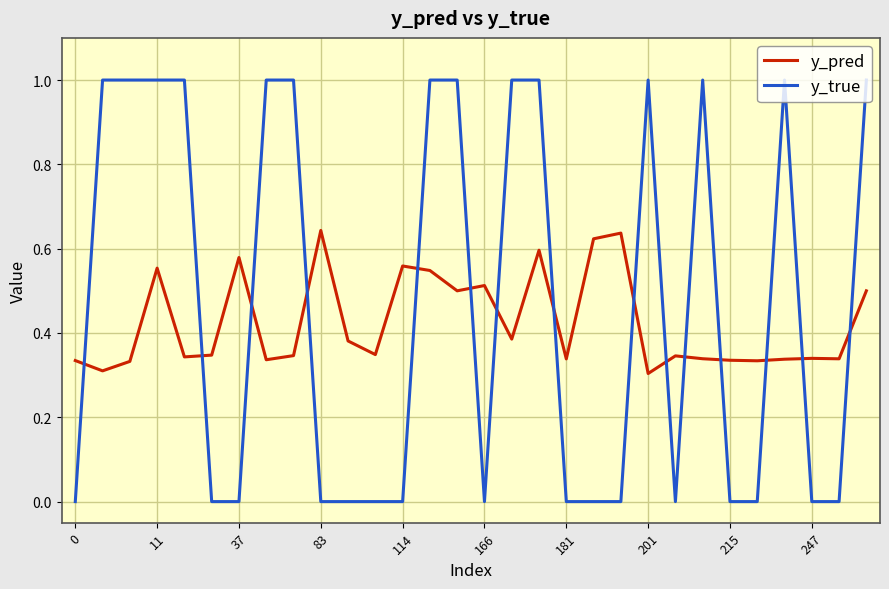

Which series has the widest spread of values?

y_true